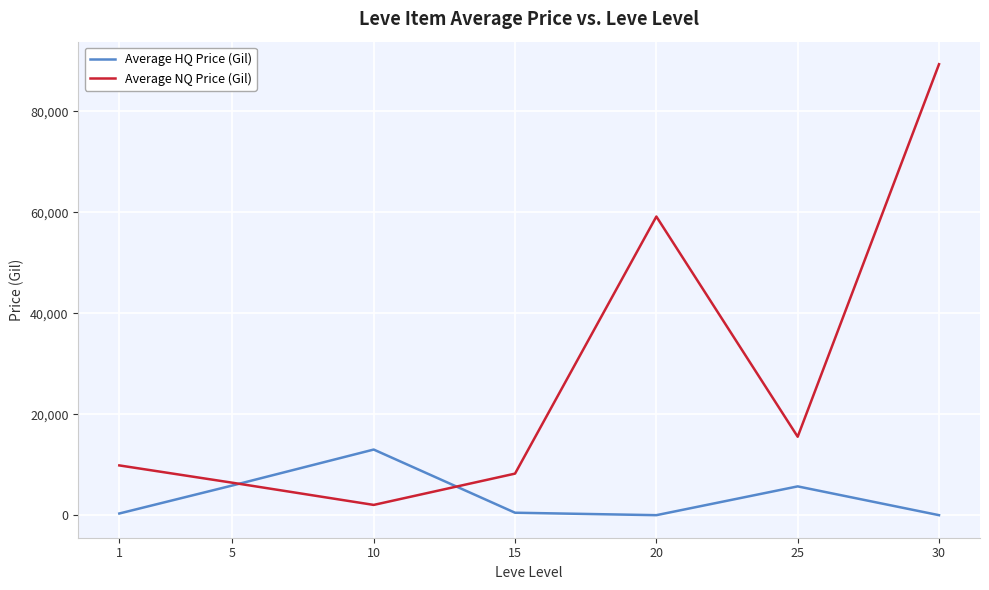

List the series in order of their overall mean, lowest first.

Average HQ Price (Gil), Average NQ Price (Gil)